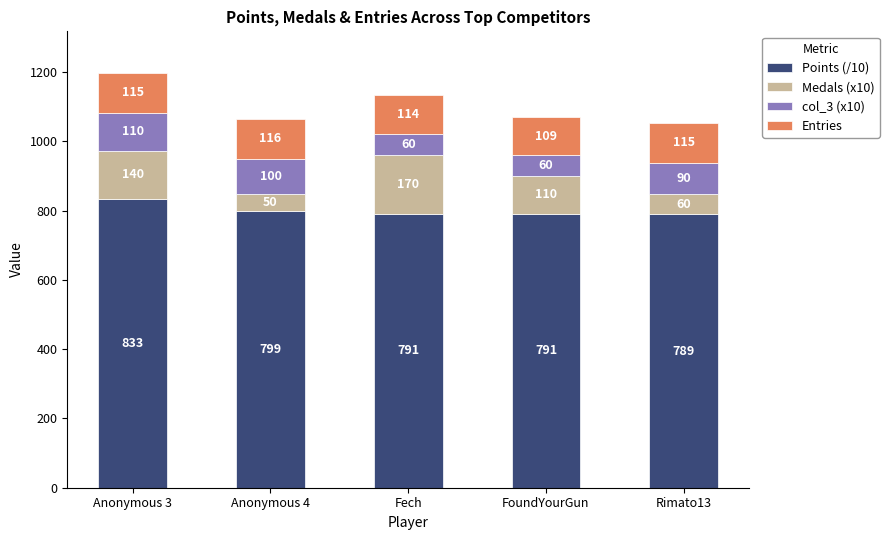

What is the sum of all Points (/10) values?

4003